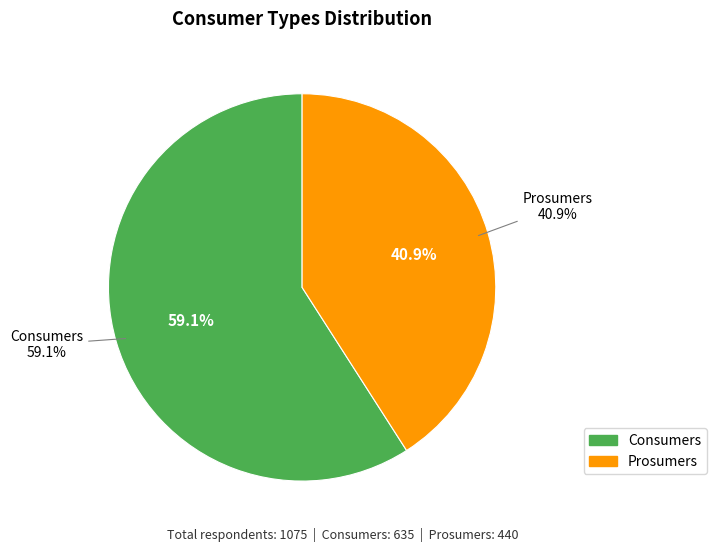

To the nearest percent, what portion does Prosumers represent?

41%